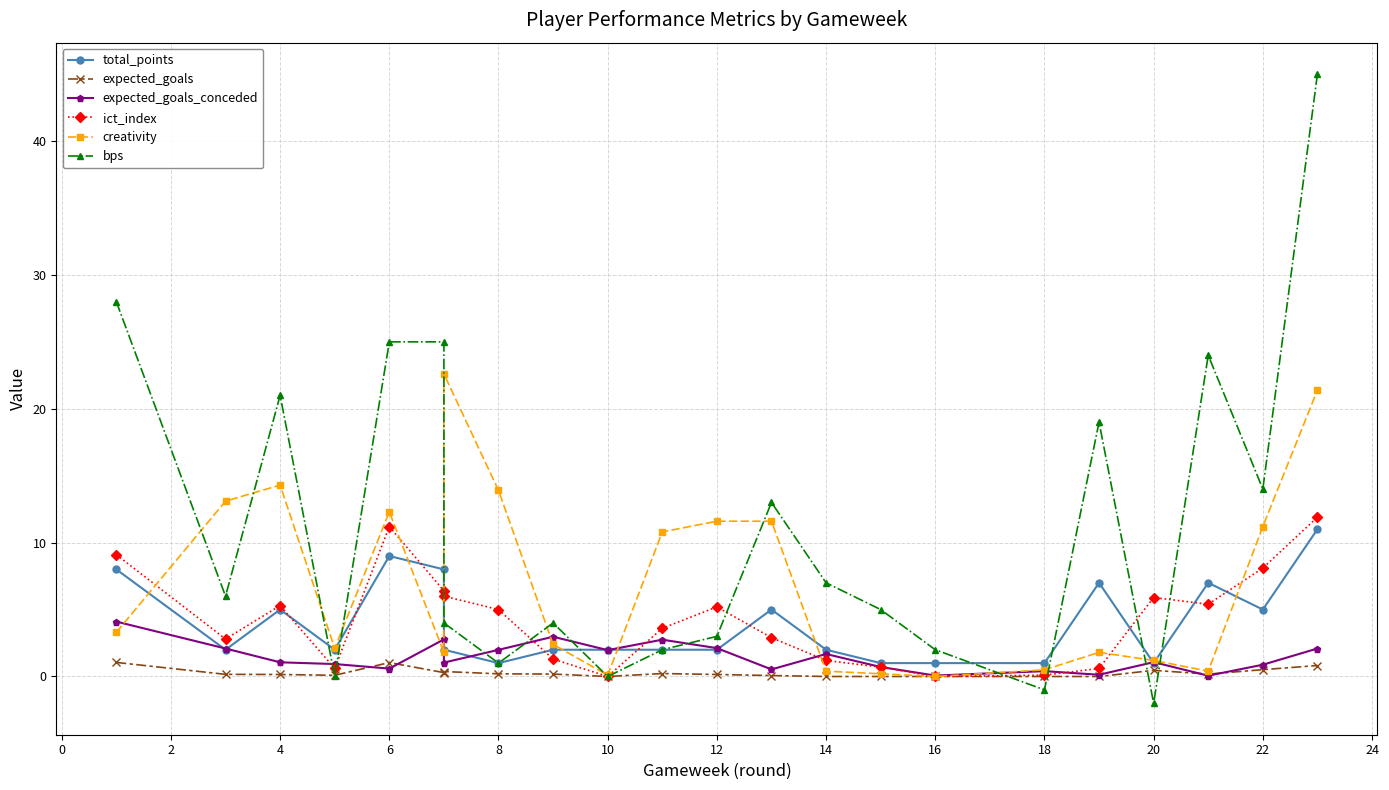

Reading left to right, extract all data points from this chart.

total_points: 8.0	2.0	5.0	2.0	9.0	8.0	2.0	1.0	2.0	2.0	2.0	2.0	5.0	2.0	1.0	1.0	1.0	7.0	1.0	7.0	5.0	11.0
expected_goals: 1.1	0.2	0.1	0.1	1.0	0.3	0.4	0.2	0.2	0.0	0.2	0.1	0.1	0.0	0.0	0.0	0.0	0.0	0.5	0.2	0.5	0.8
expected_goals_conceded: 4.1	2.1	1.1	0.9	0.6	2.8	1.0	2.0	3.0	2.0	2.8	2.1	0.5	1.7	0.7	0.1	0.4	0.1	1.1	0.1	0.9	2.1
ict_index: 9.1	2.8	5.3	0.6	11.2	6.4	6.0	5.0	1.3	0.0	3.6	5.2	2.9	1.2	0.7	0.0	0.1	0.6	5.9	5.4	8.1	11.9
creativity: 3.3	13.1	14.3	2.1	12.3	1.8	22.6	13.9	2.4	0.1	10.8	11.6	11.6	0.4	0.2	0.0	0.5	1.8	1.2	0.4	11.2	21.4
bps: 28.0	6.0	21.0	0.0	25.0	25.0	4.0	1.0	4.0	0.0	2.0	3.0	13.0	7.0	5.0	2.0	-1.0	19.0	-2.0	24.0	14.0	45.0